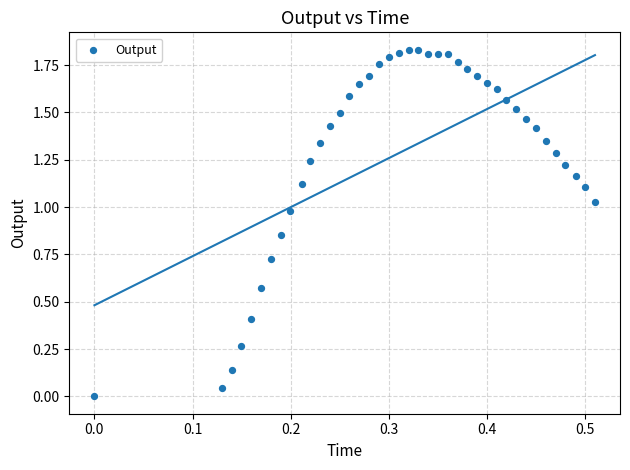

What is the range of X values (max minus min)?

0.5